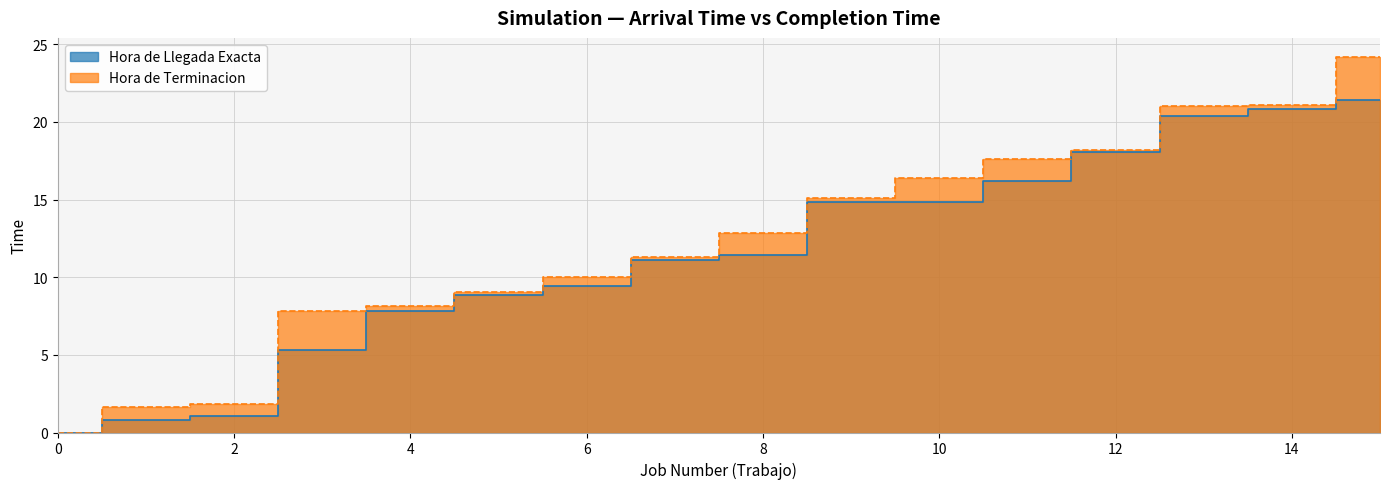

Between 3 and 15, which is larger?

15